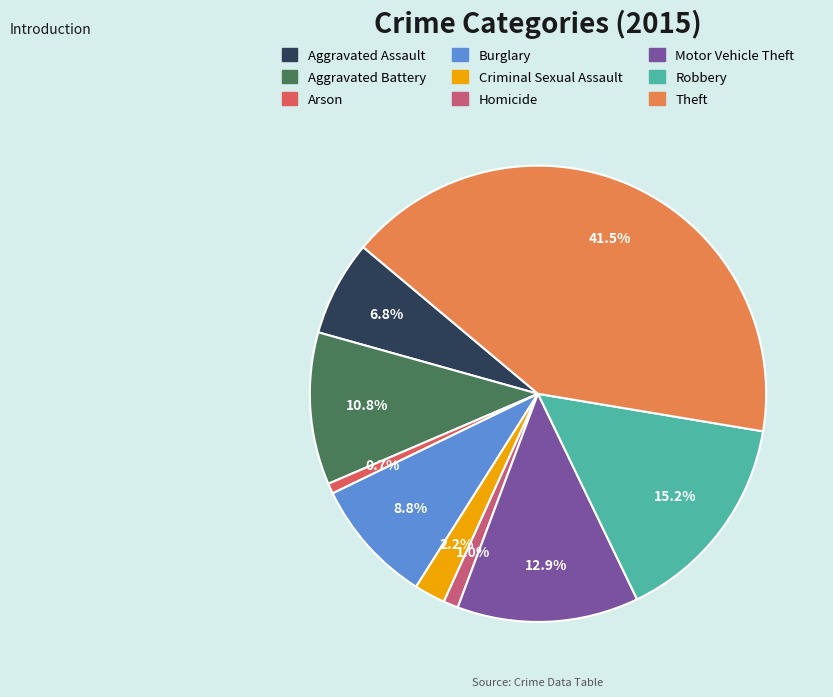

What percentage do Aggravated Assault and Theft together represent?

48.3%